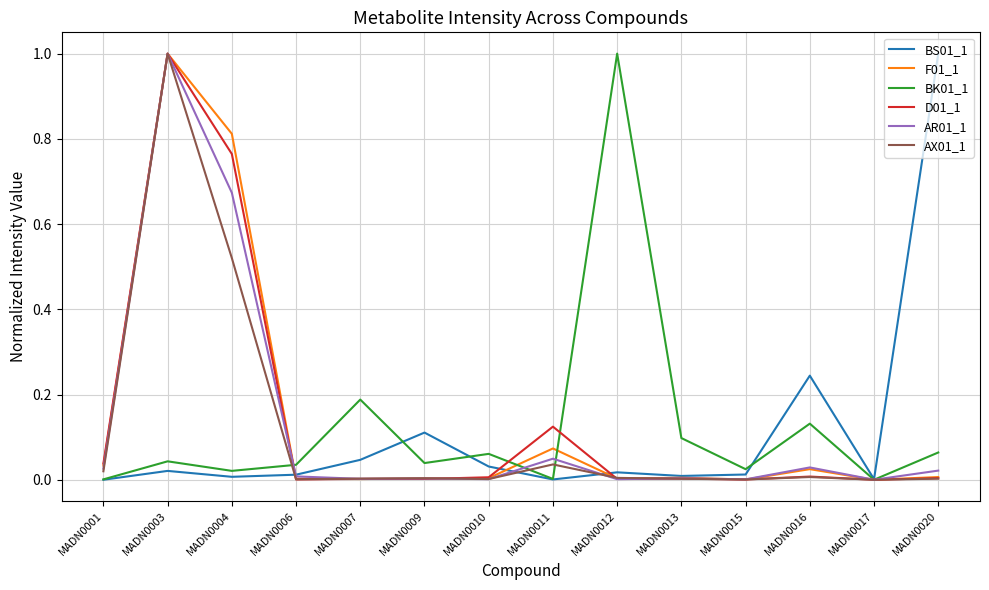

What is the difference between the maximum and minimum values in the AR01_1 series?

1.0